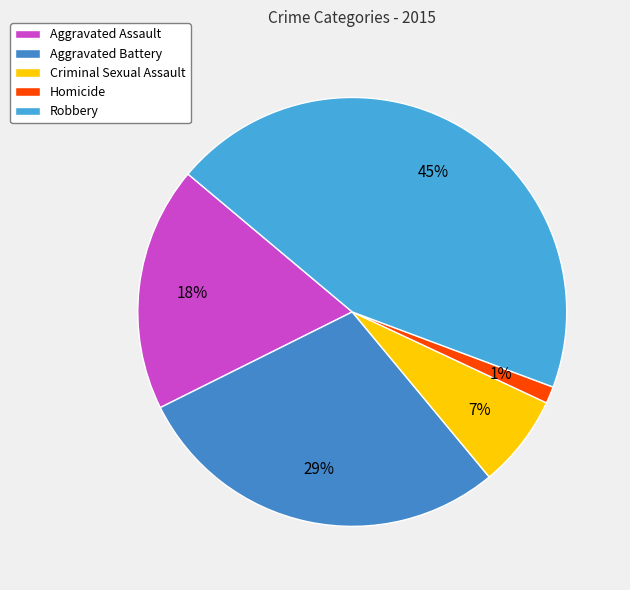

What percentage do Homicide and Robbery together represent?

45.9%